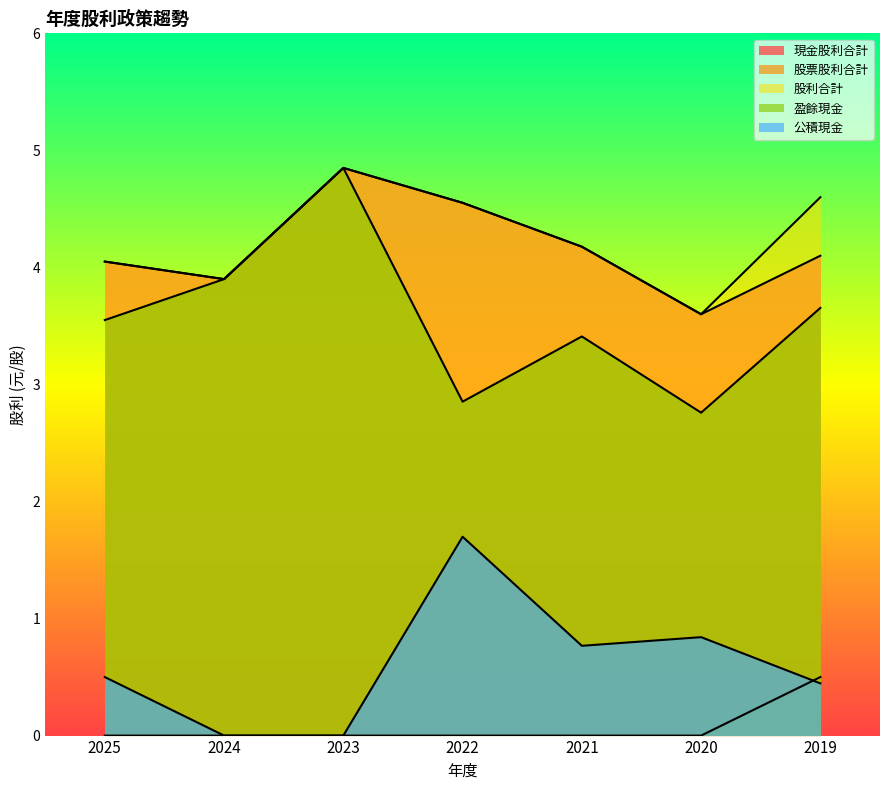

Where does the 股利合計 series first go above 4?

2025